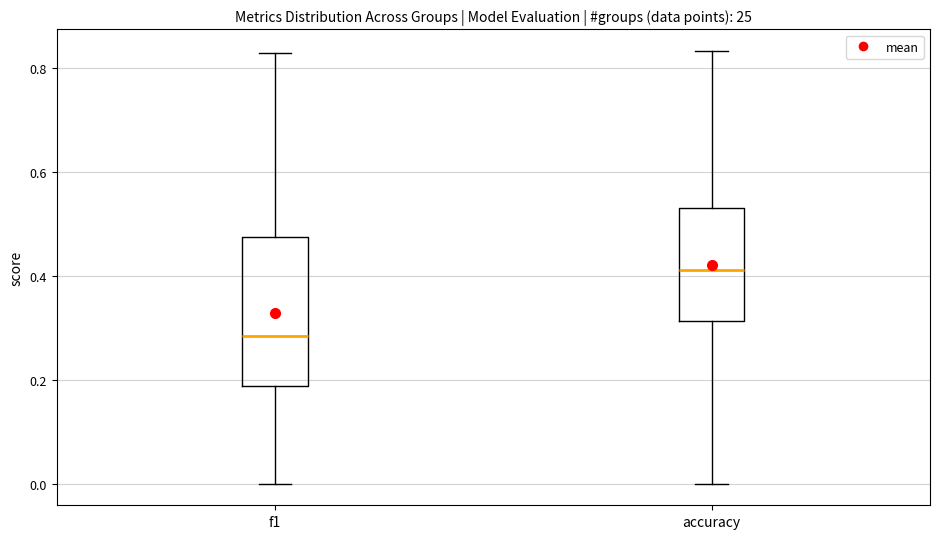

Comparing the boxes themselves (not the whiskers), which one is the tallest?

f1